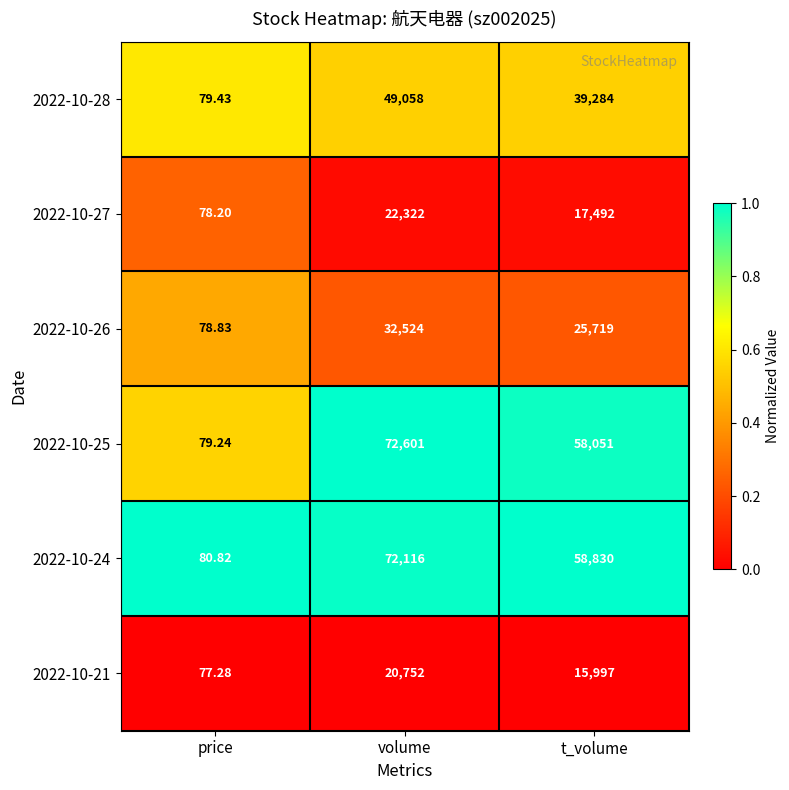

Which series has the widest spread of values?

2022-10-25